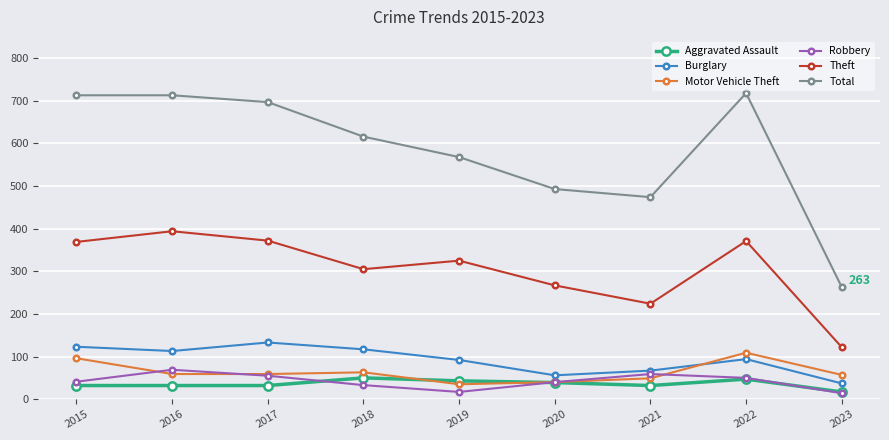

True or false: Motor Vehicle Theft has more than 0 points higher than both neighbors.

True